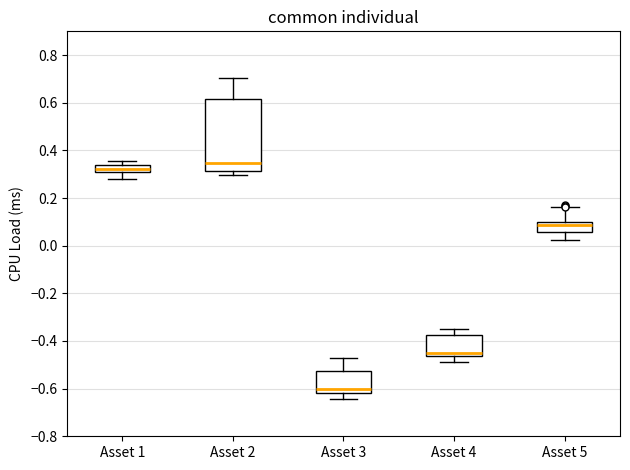

Where does the median line of the box for Asset 1 sit on the y-axis? The values are not printed on the chart, so give them approximately, as read against the axis.

0.32